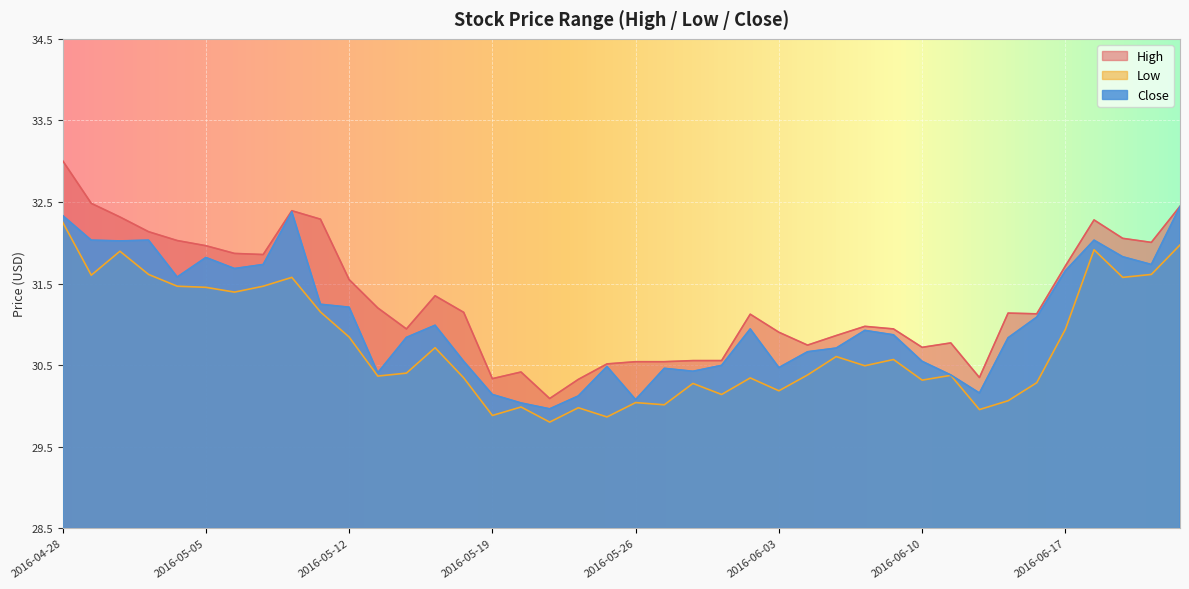

Which category has the lowest value across all series?

2016-05-23